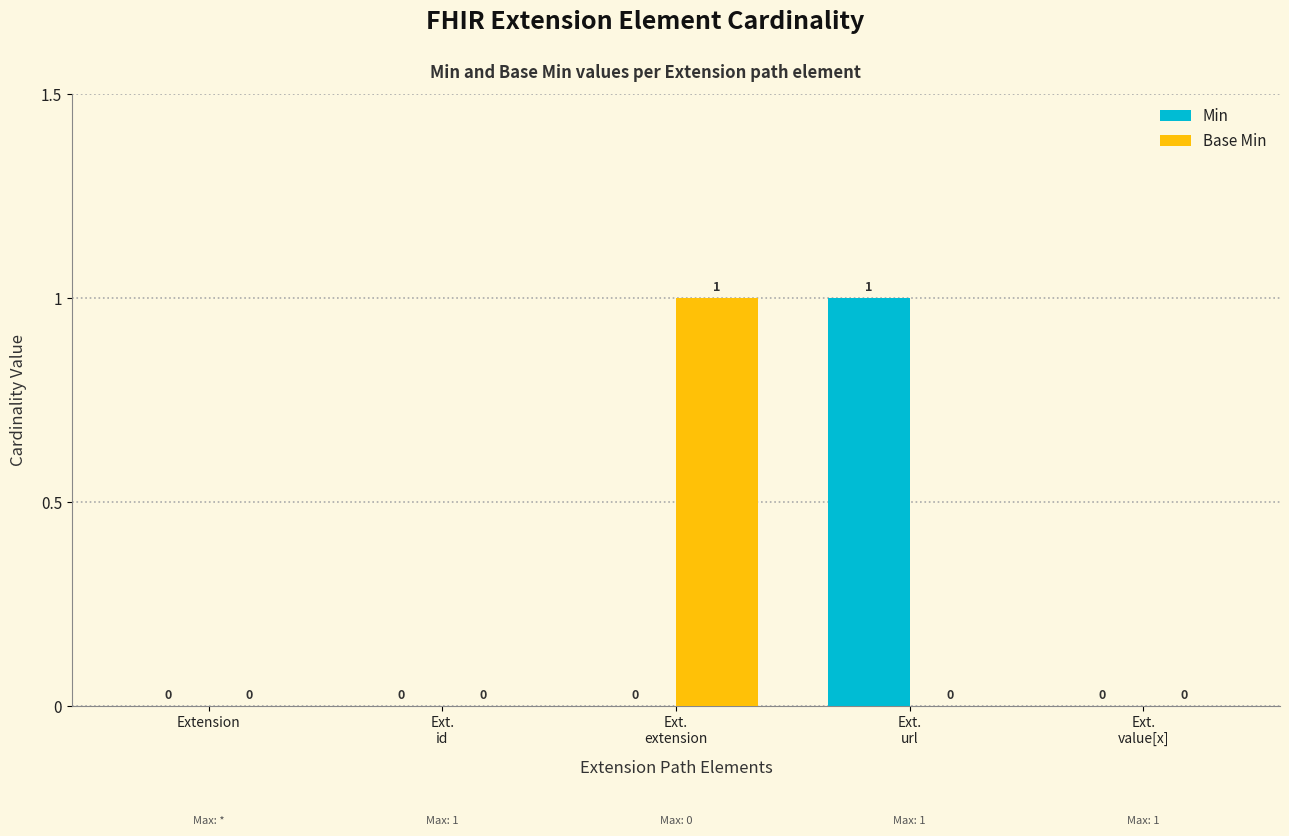

Which category has the highest value in the Base Min series?

Ext.
extension